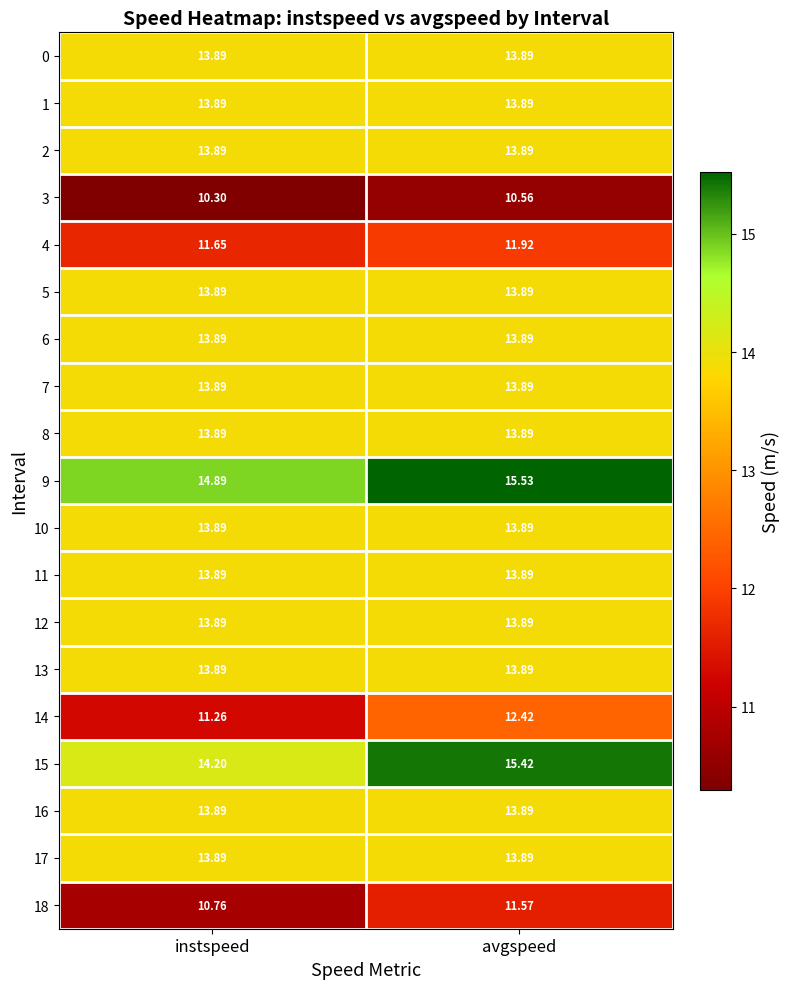

At which label is 18 closest to 11?

instspeed